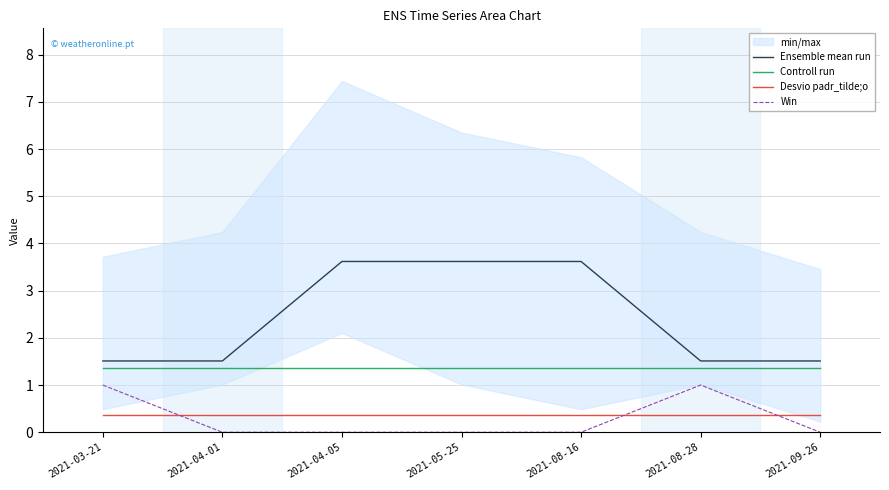

What is the difference between the second highest and second lowest values in the Win series?

1.0